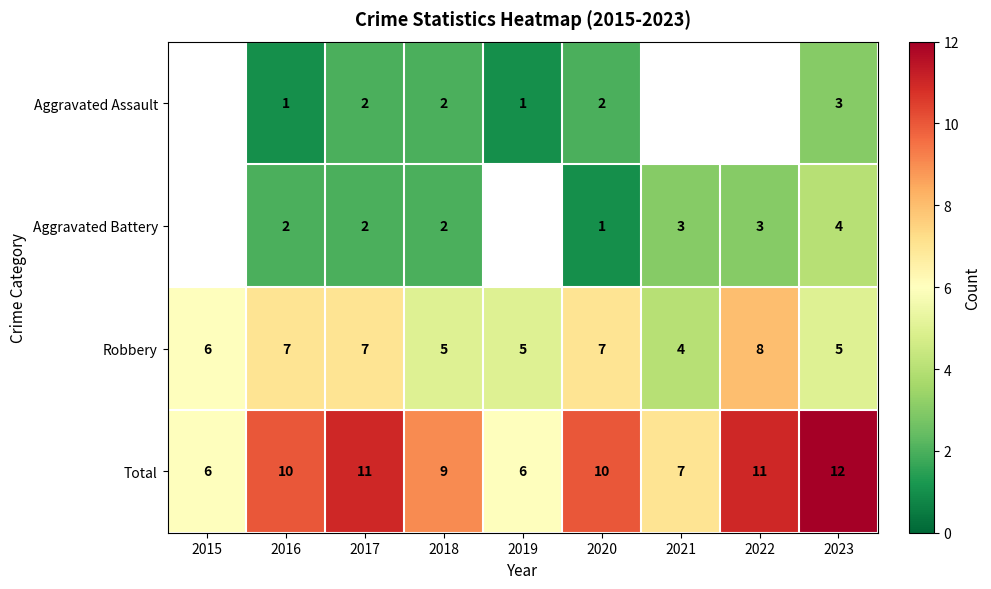

True or false: Aggravated Assault has a value of 2 at 2018.

True